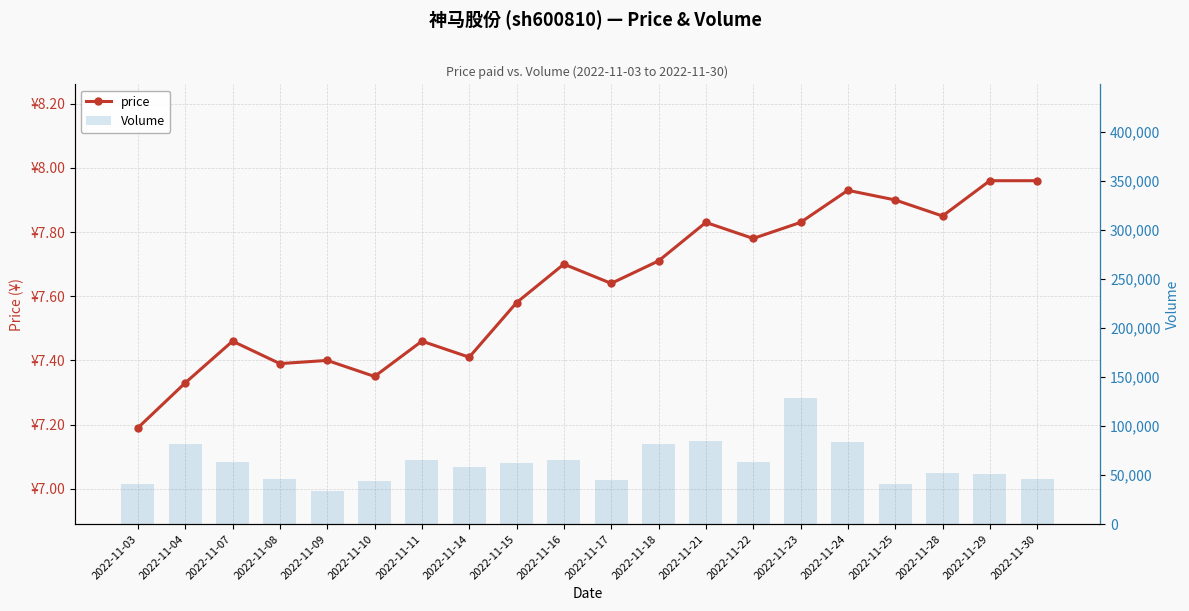

How many groups of bars are there?

20